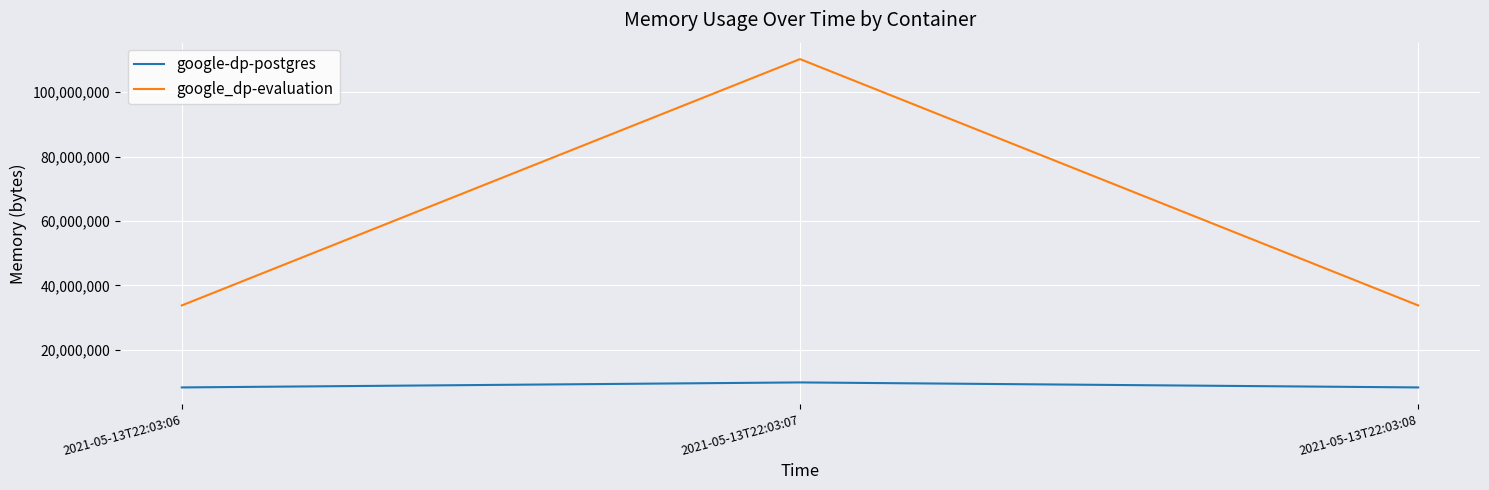

What is the minimum value for google_dp-evaluation?

33824768